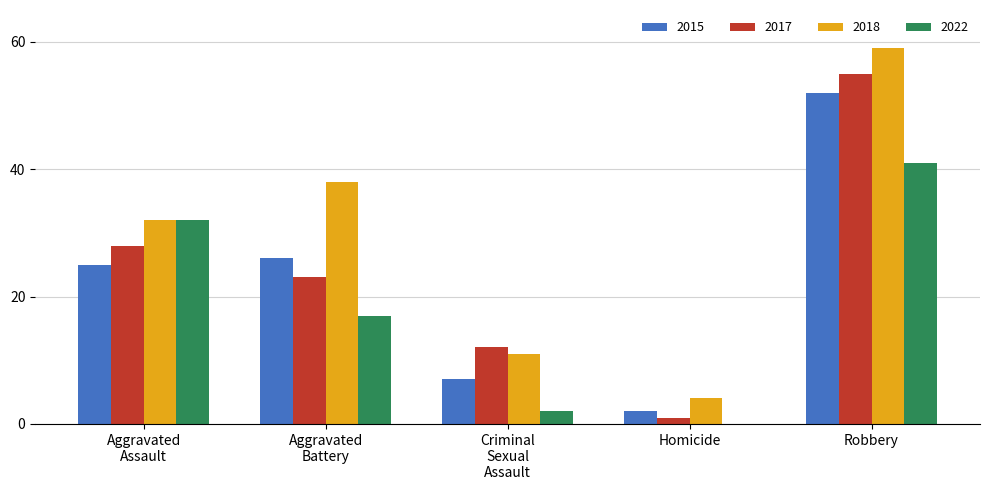

At which category is the sum across all series the highest?

Robbery